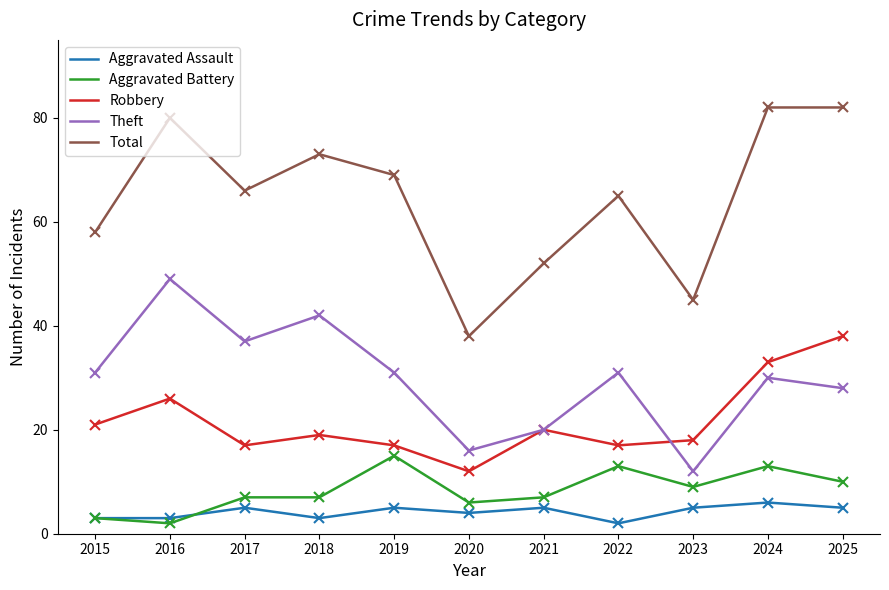

Which series has the largest total across all categories?

Total